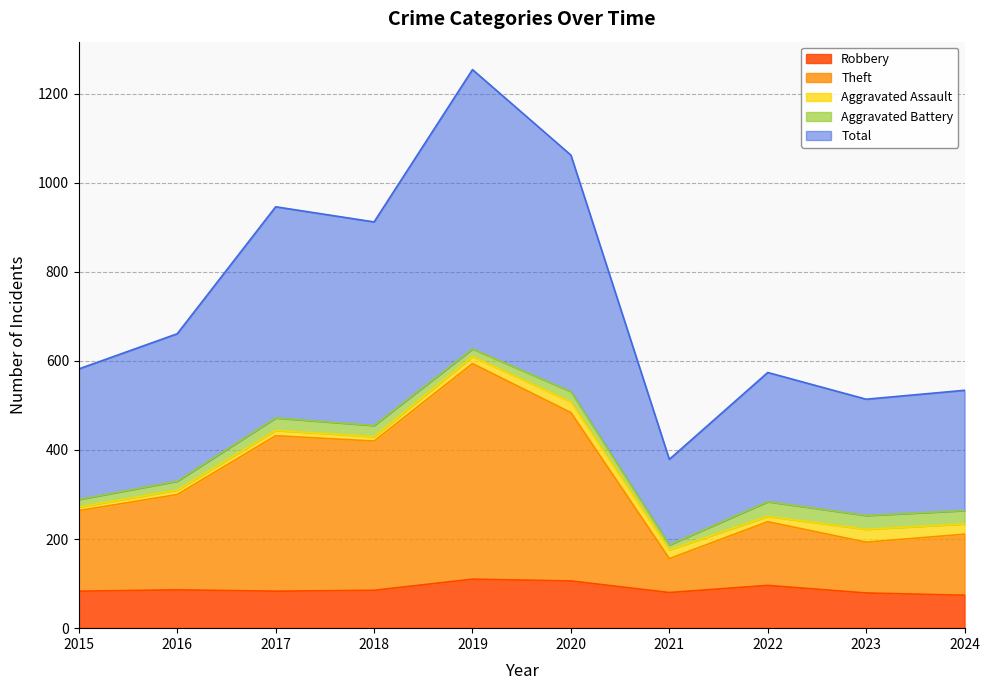

True or false: Total has a value of 321 at 2020.

False